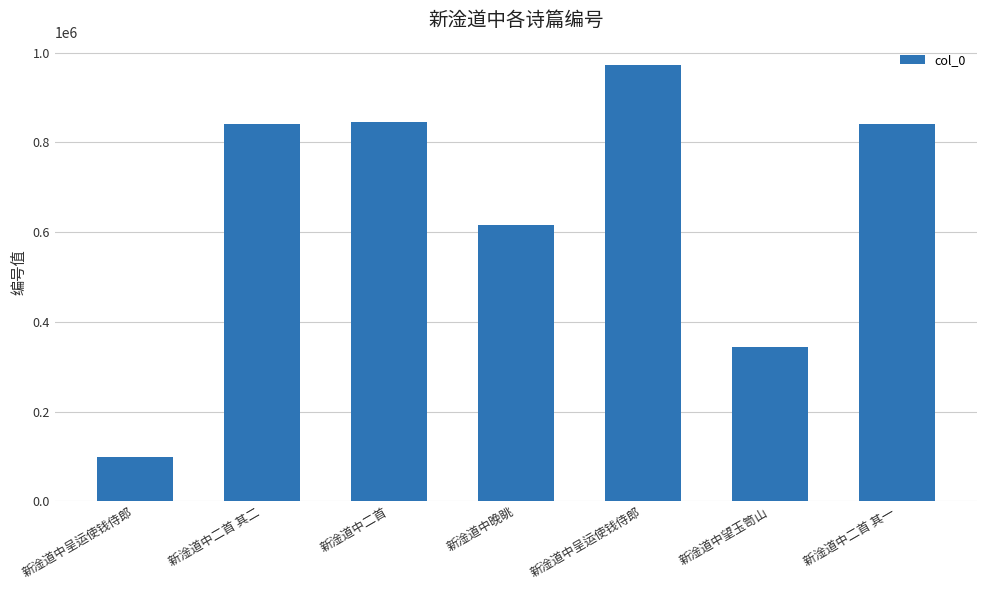

How many data points are less than 840909?

3